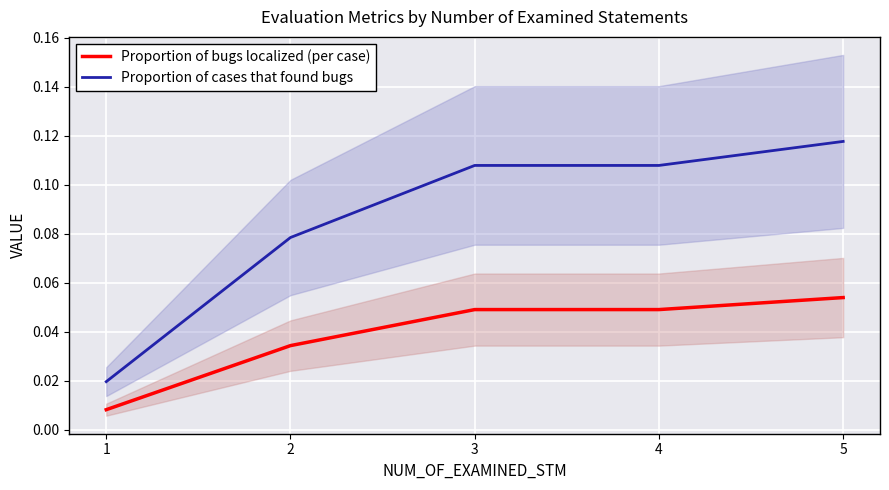

The Proportion of cases that found bugs series shows 0.1 at 3. True or false?

False